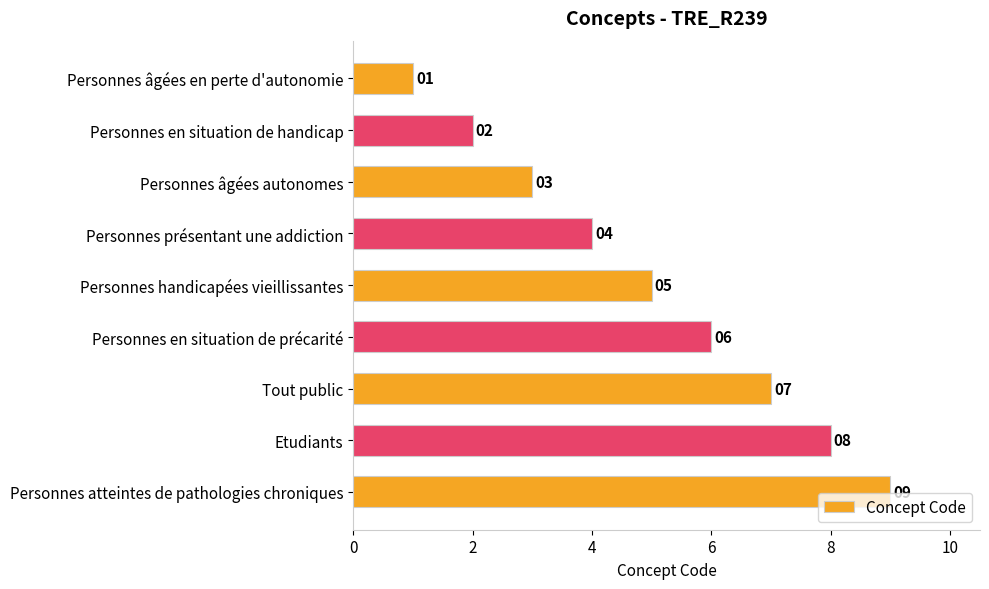

Does the chart contain stacked bars?

No